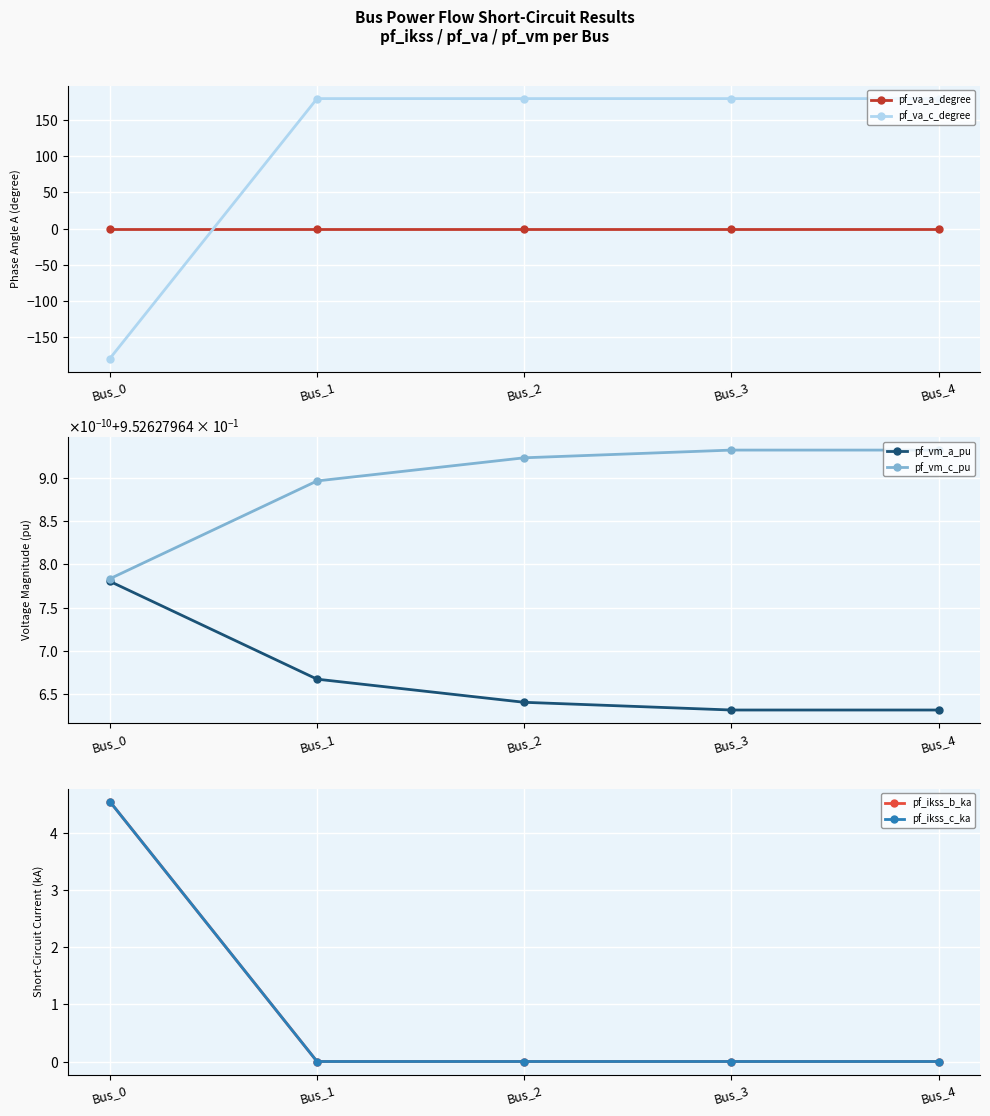

After their last crossing, which series has the higher values: pf_va_c_degree or pf_ikss_b_ka?

pf_va_c_degree